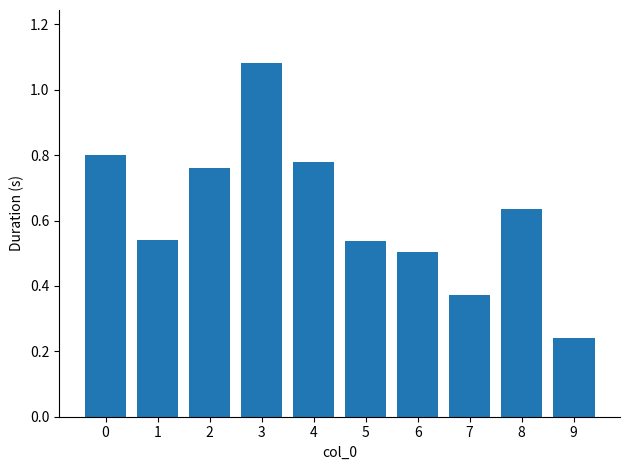

How many bars are there in total?

10